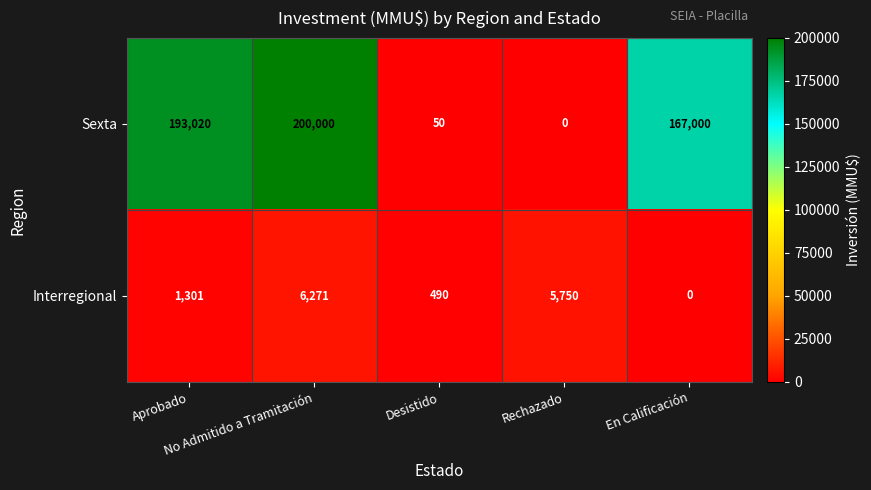

Rank the series by their maximum value, from highest to lowest.

Sexta, Interregional